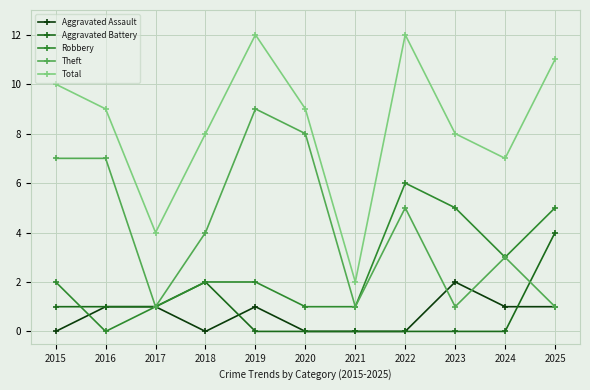

True or false: Theft and Total intersect in this chart.

False